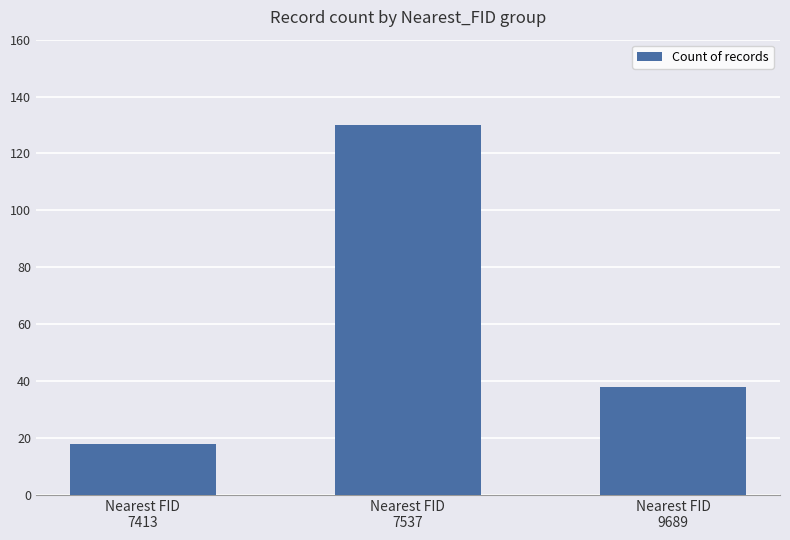

What is the ratio of the value at Nearest FID
7413 to the value at Nearest FID
7537?

0.1